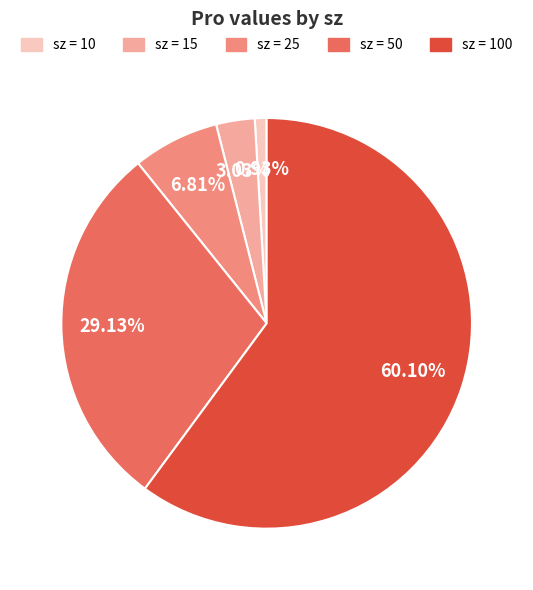

Does any single category account for the majority?

Yes